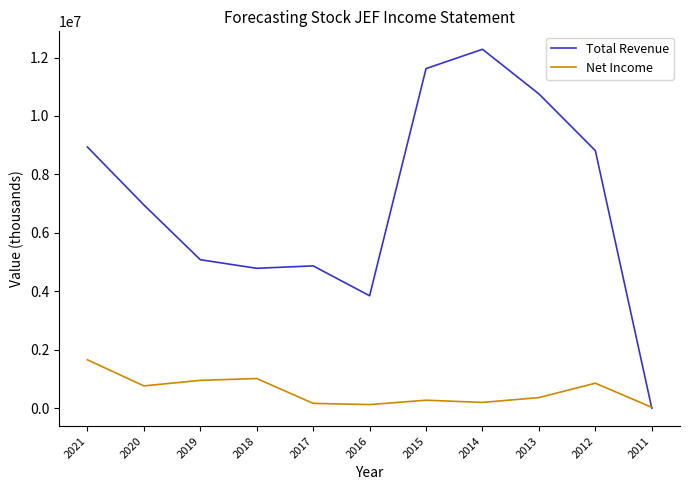

True or false: Net Income has more than 0 interior local peaks.

True